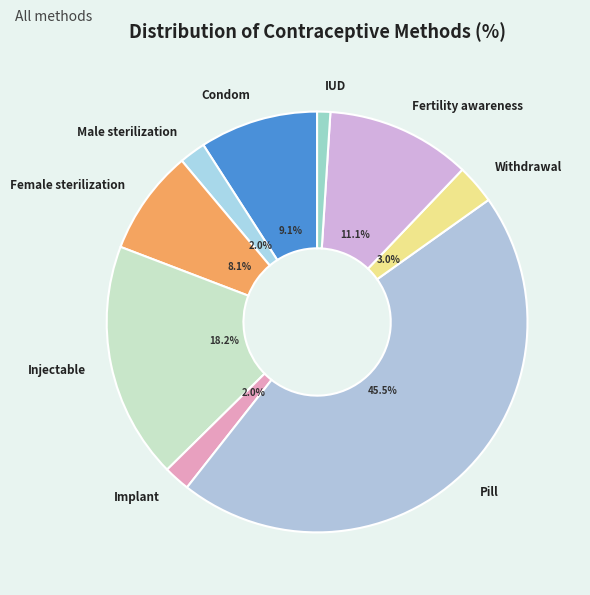

To the nearest percent, what is the difference between the Female sterilization and IUD slice percentages?

7%